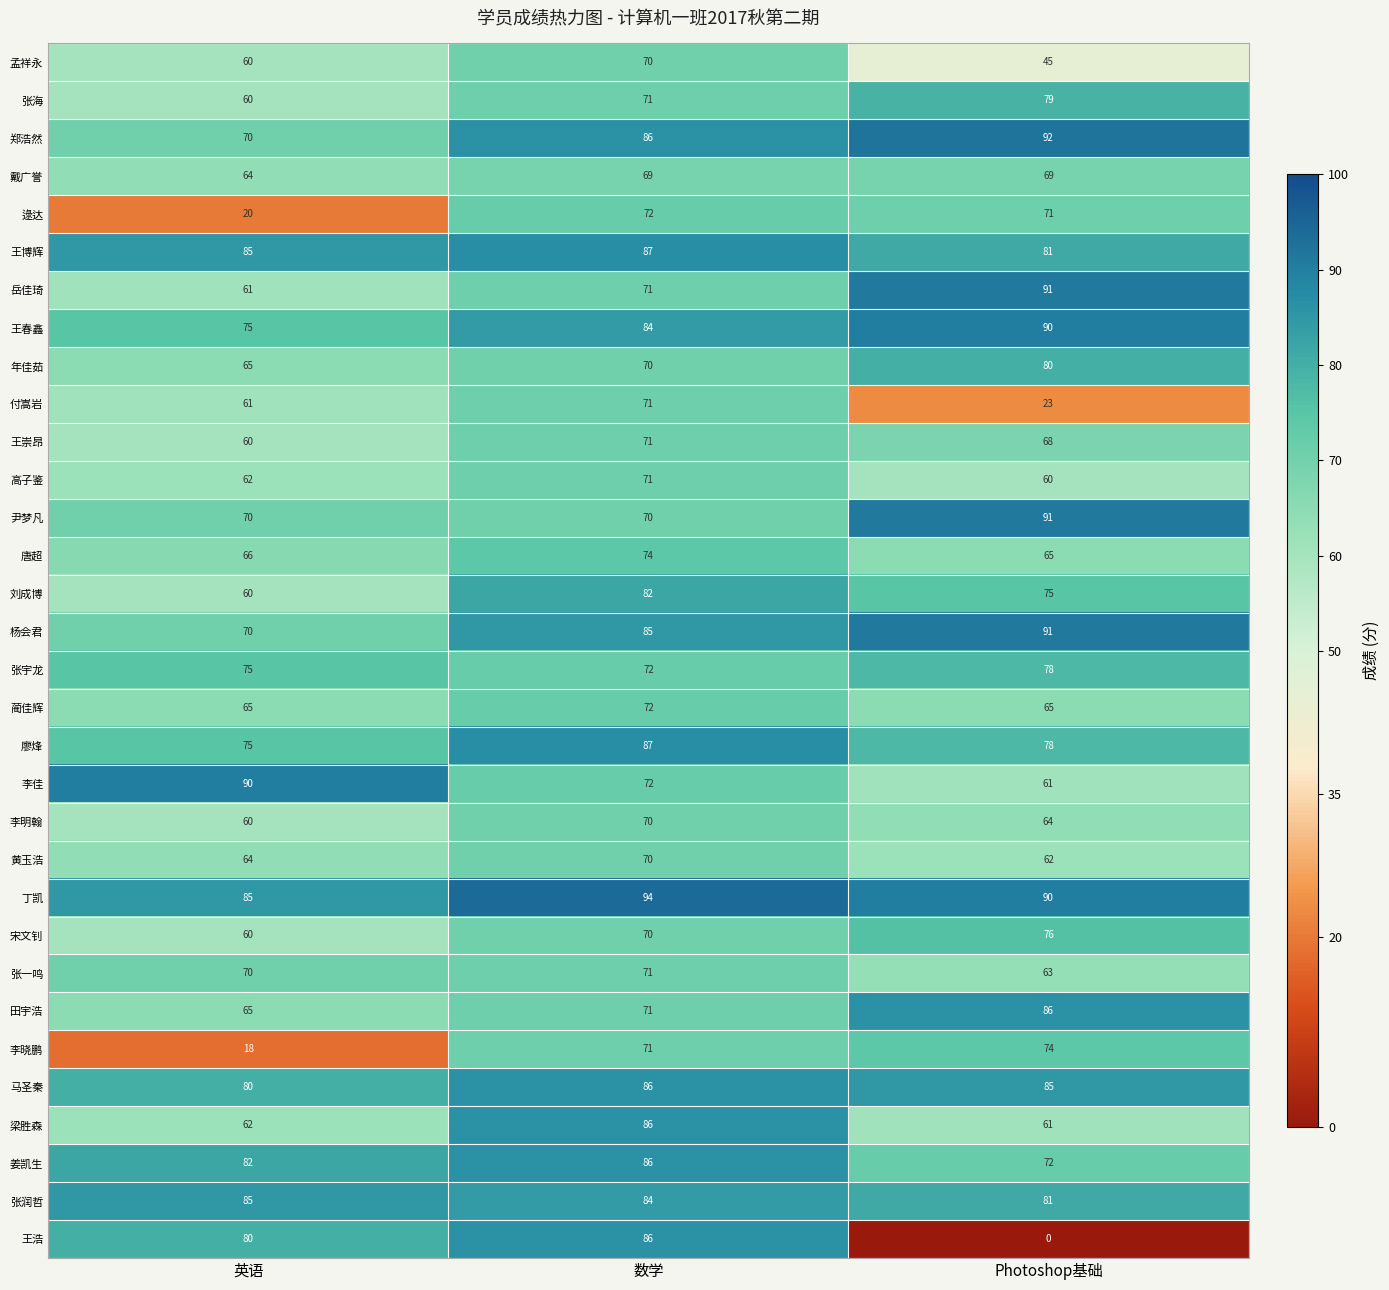

What is the difference between the maximum and minimum values in the 王春鑫 series?

15